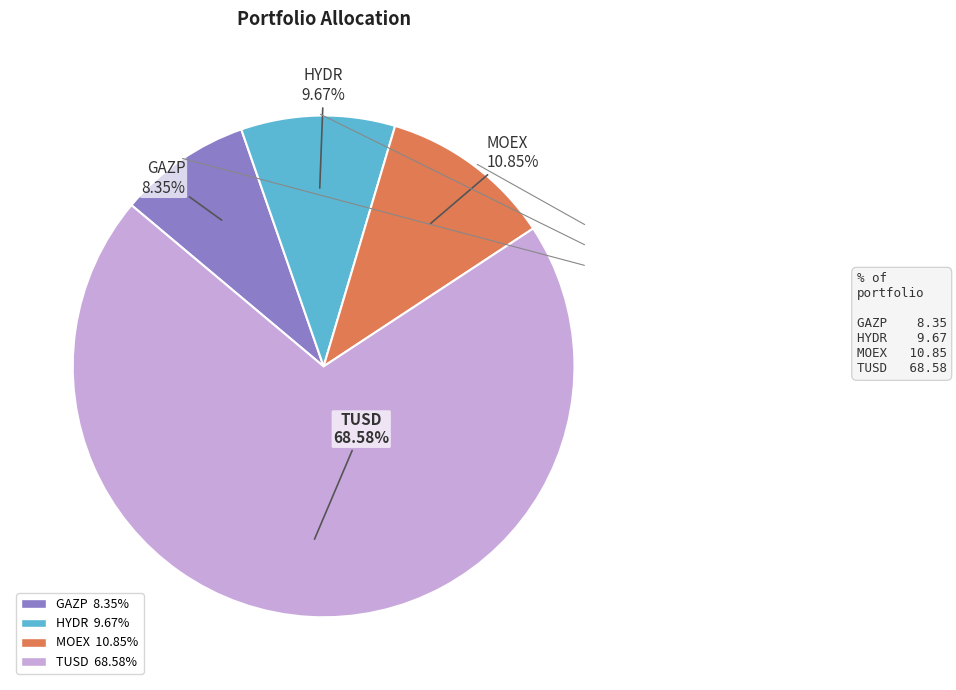

What portion of the pie excludes GAZP?

91.4%